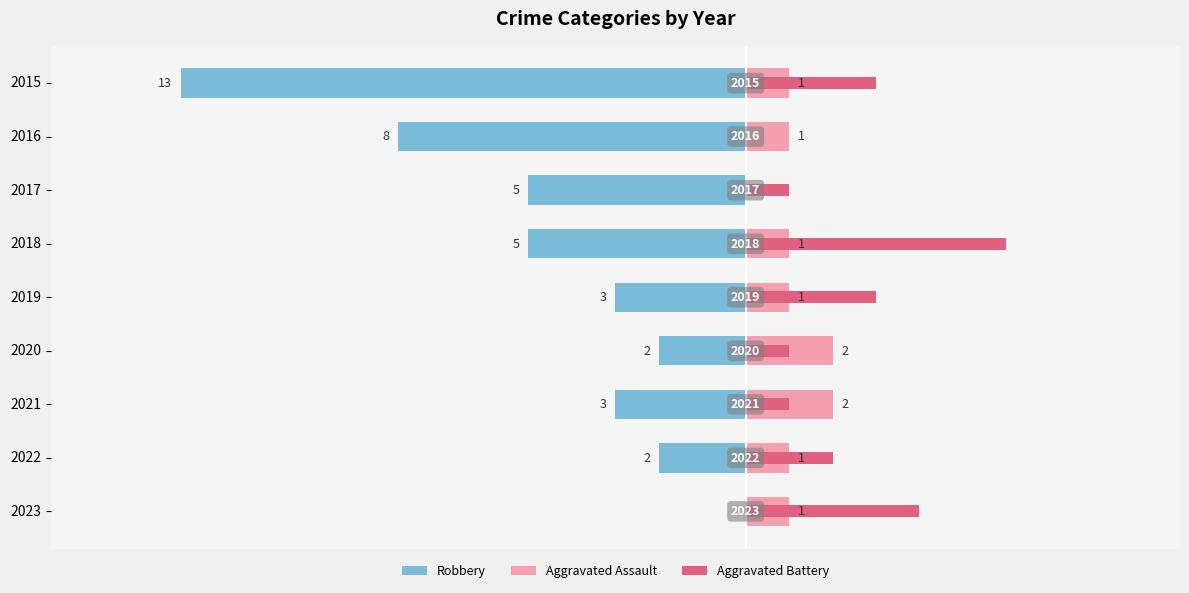

The Robbery series shows -2 at 2022. True or false?

True